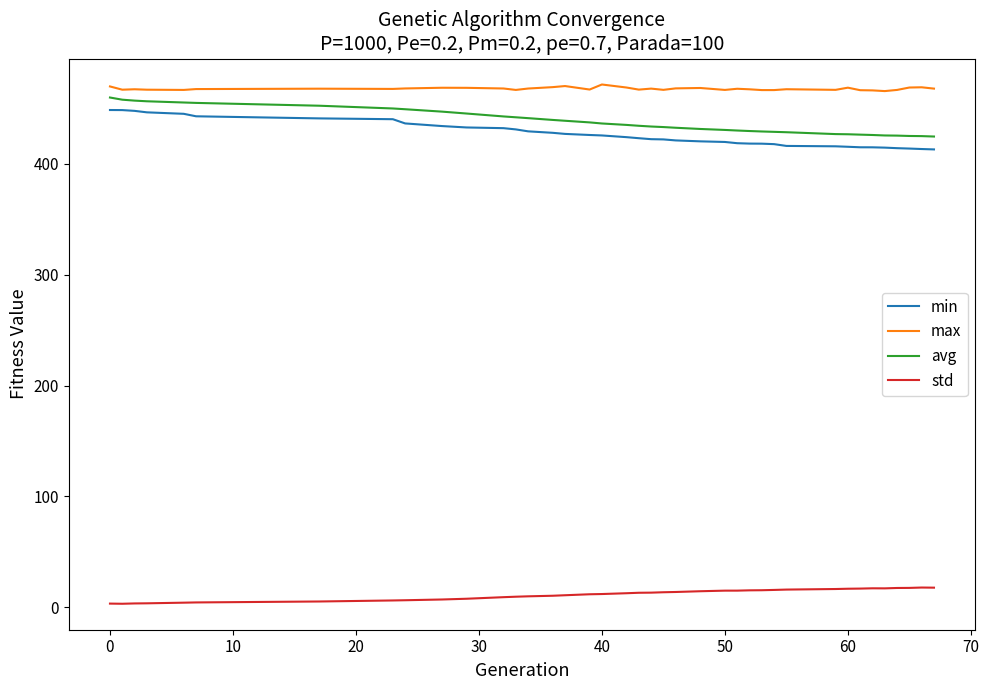

True or false: std and avg cross at least once.

False